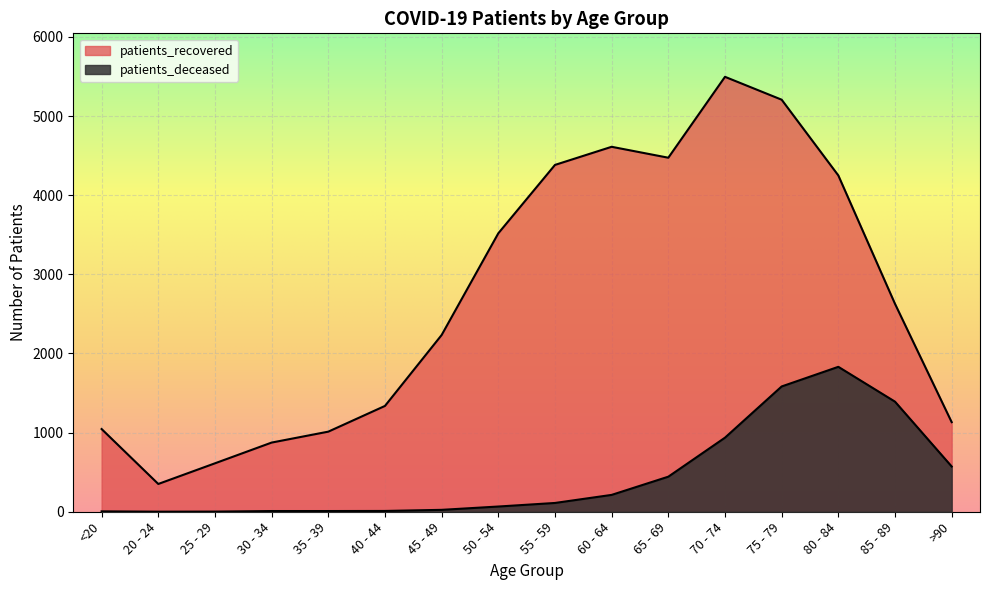

How many interior local peaks does the patients_deceased series have?

1